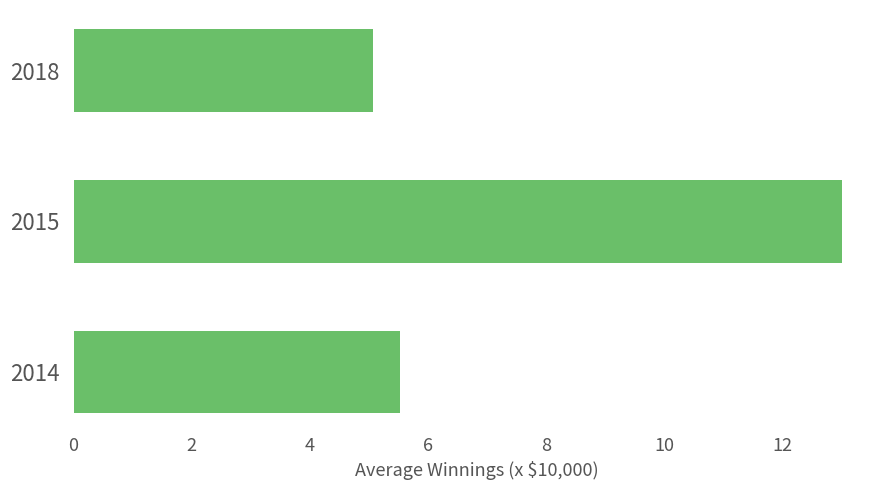

Between 2014 and 2018, which is larger?

2014